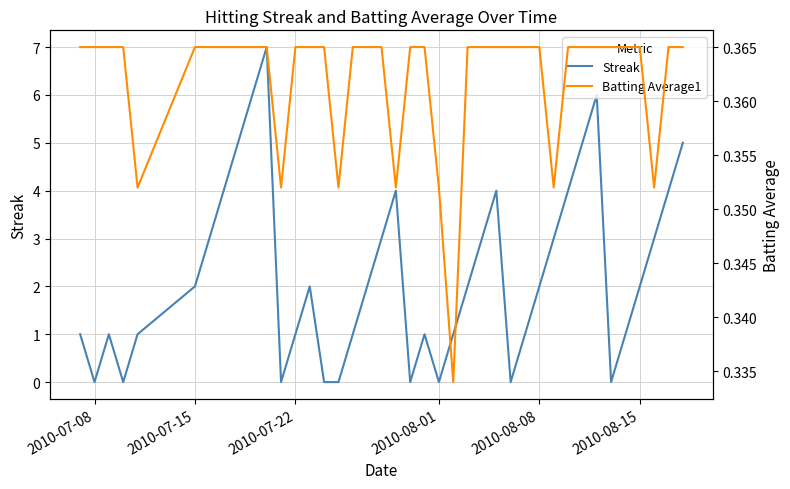

How many lines are shown in the chart?

2